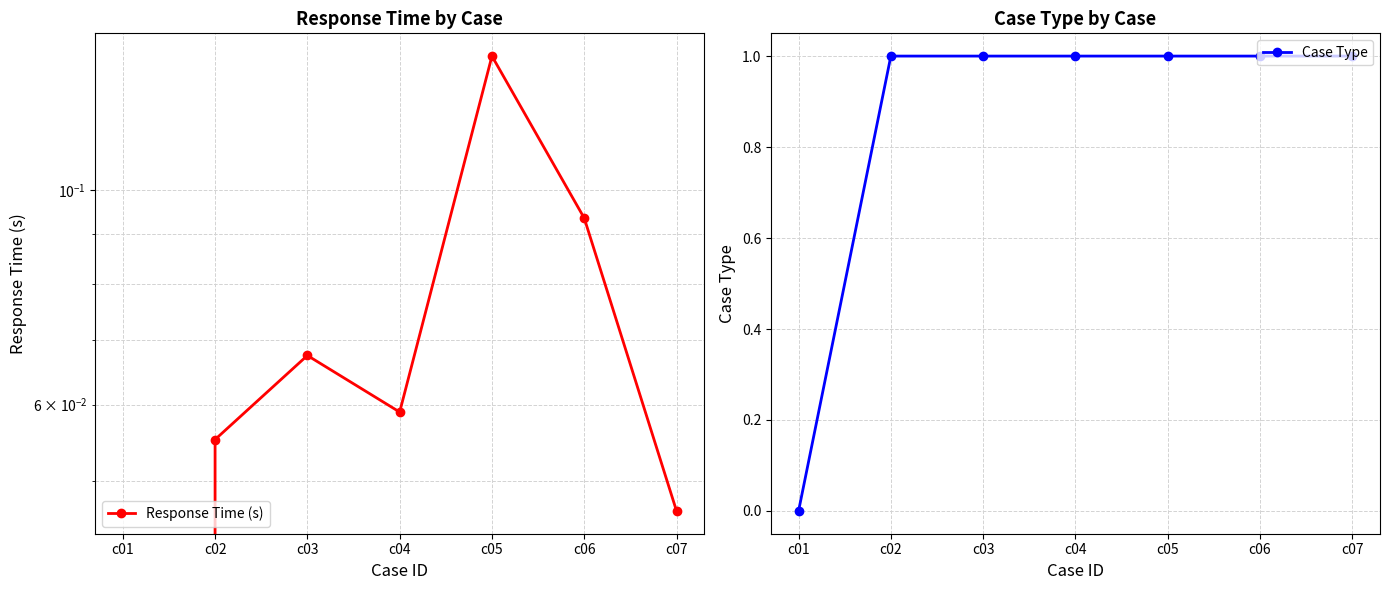

True or false: Case Type and Response Time (s) cross at least once.

False